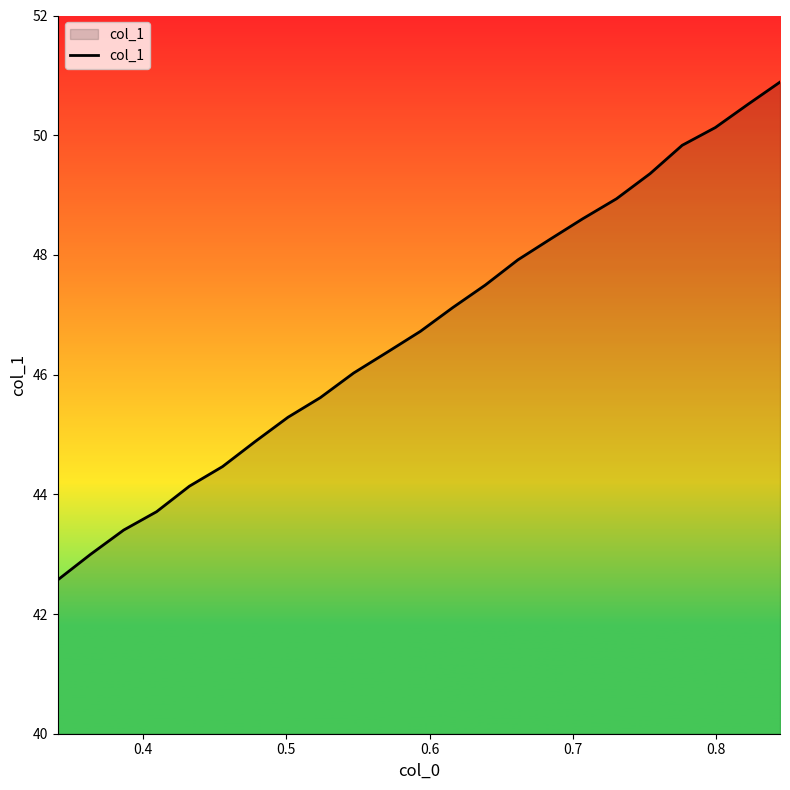

What is the difference between the maximum and minimum values?

8.3